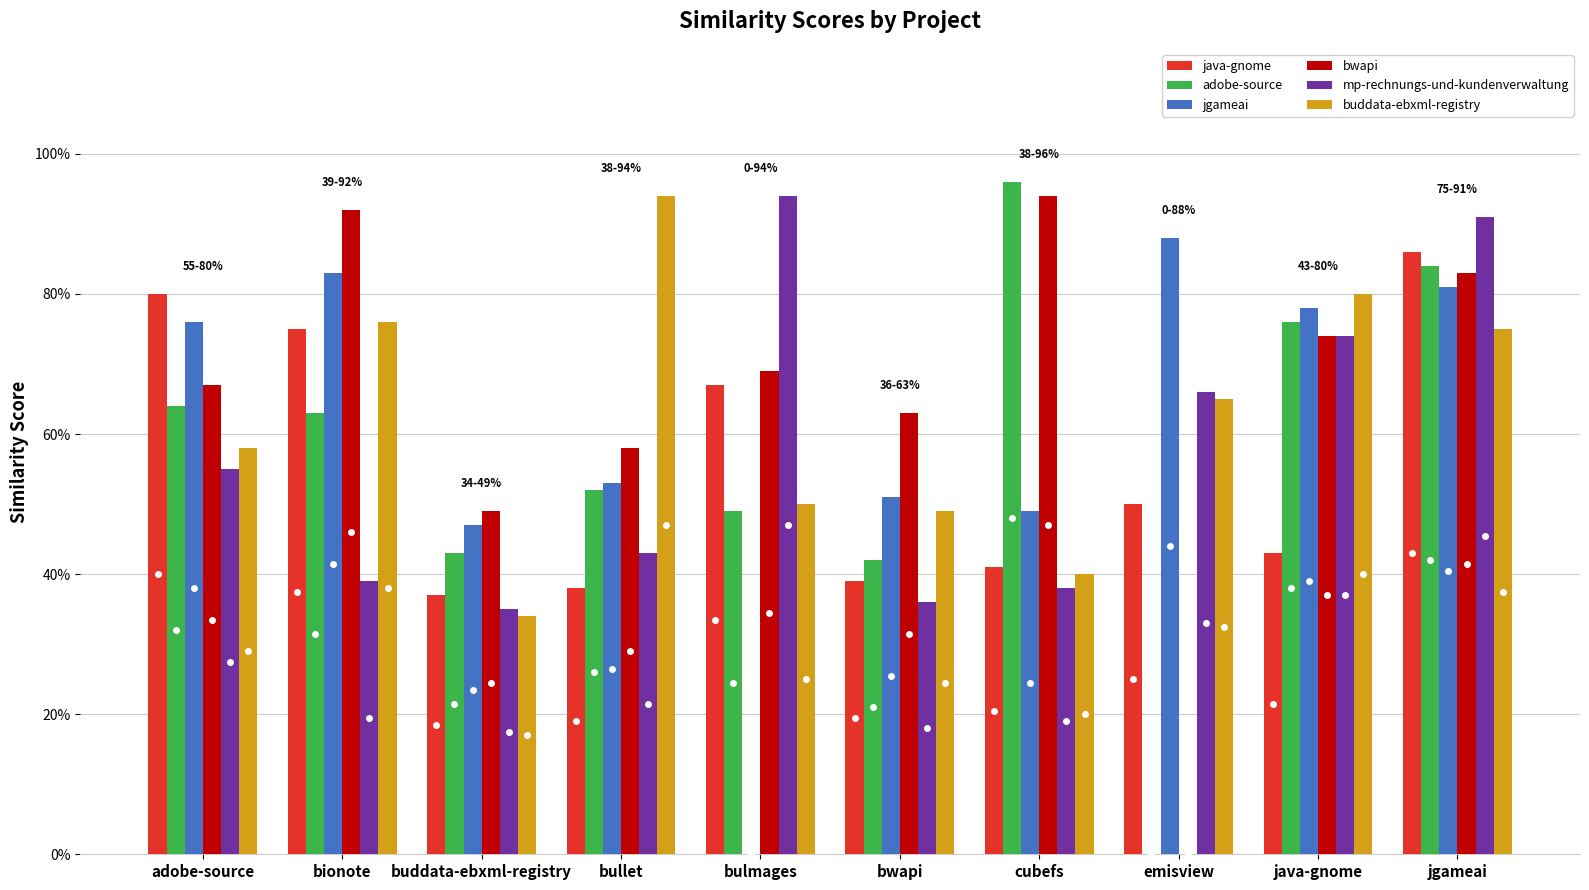

True or false: mp-rechnungs-und-kundenverwaltung has a value of 1.2 at jgameai.

False